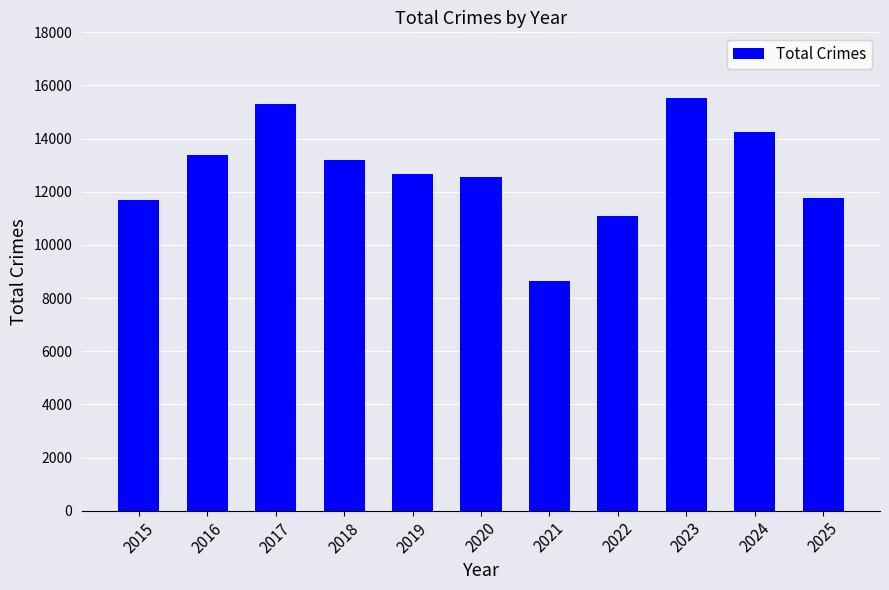

Is it true that the value at 2021 is 4377?

False